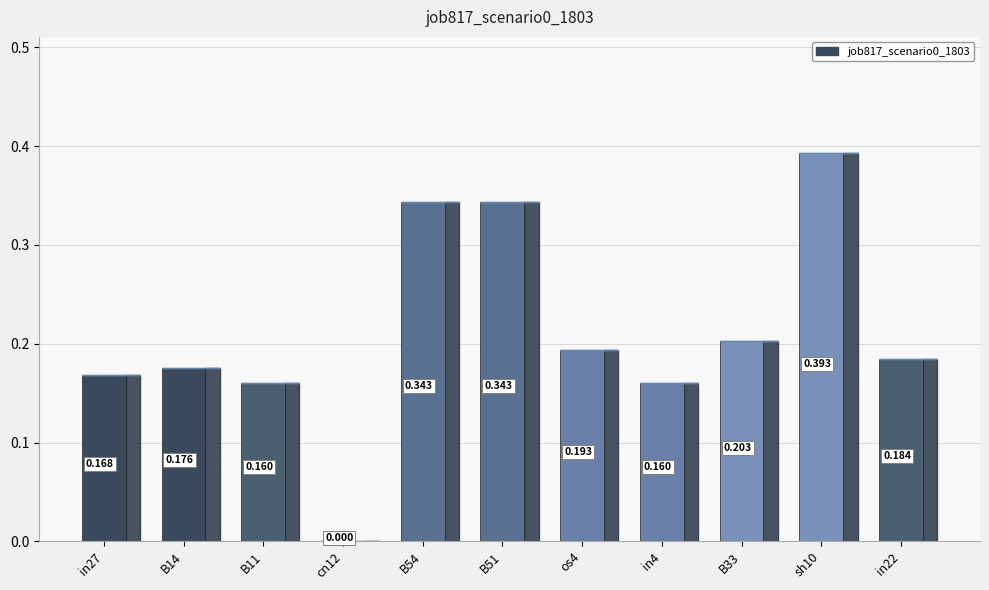

What is the difference between the maximum and second lowest values?

0.2